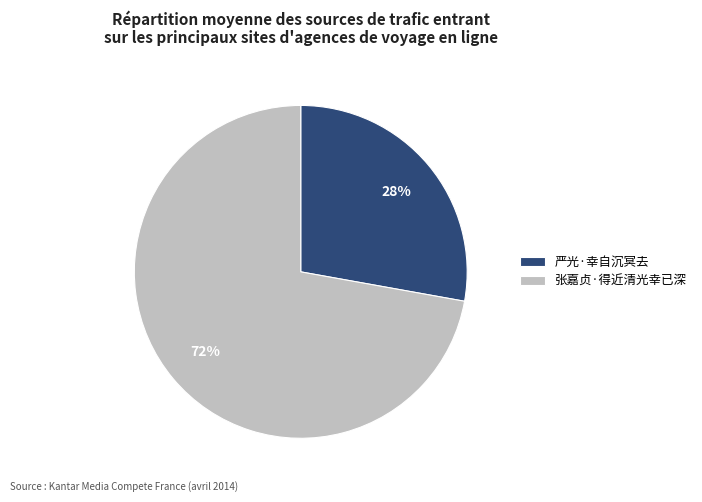

How many segments does this pie chart have?

2